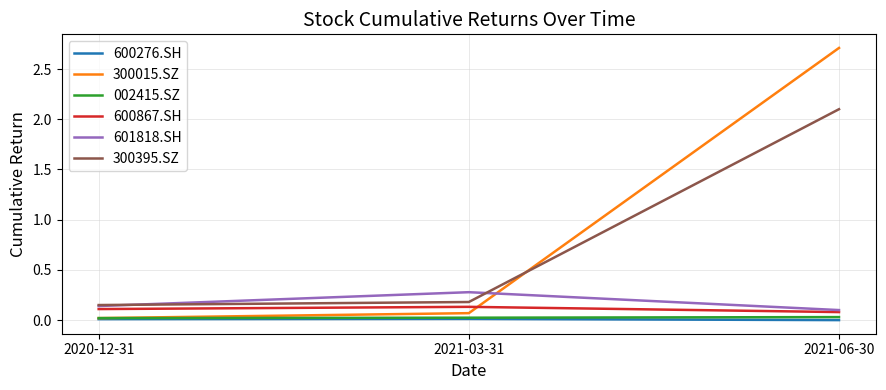

How many categories are shown in the chart?

3